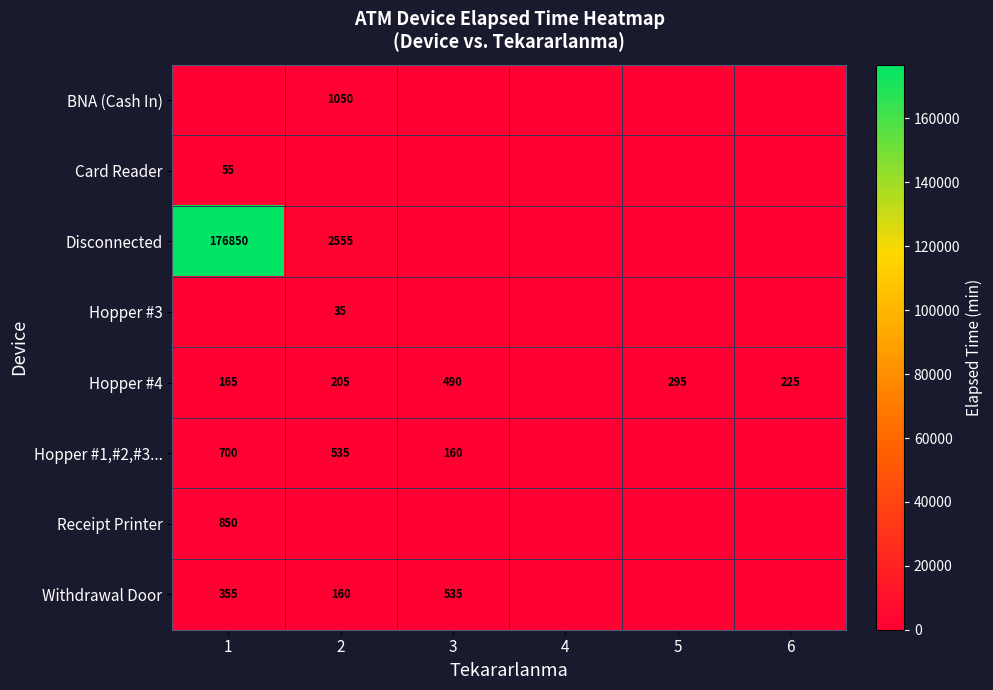

The Disconnected series shows 2555 at 2. True or false?

True